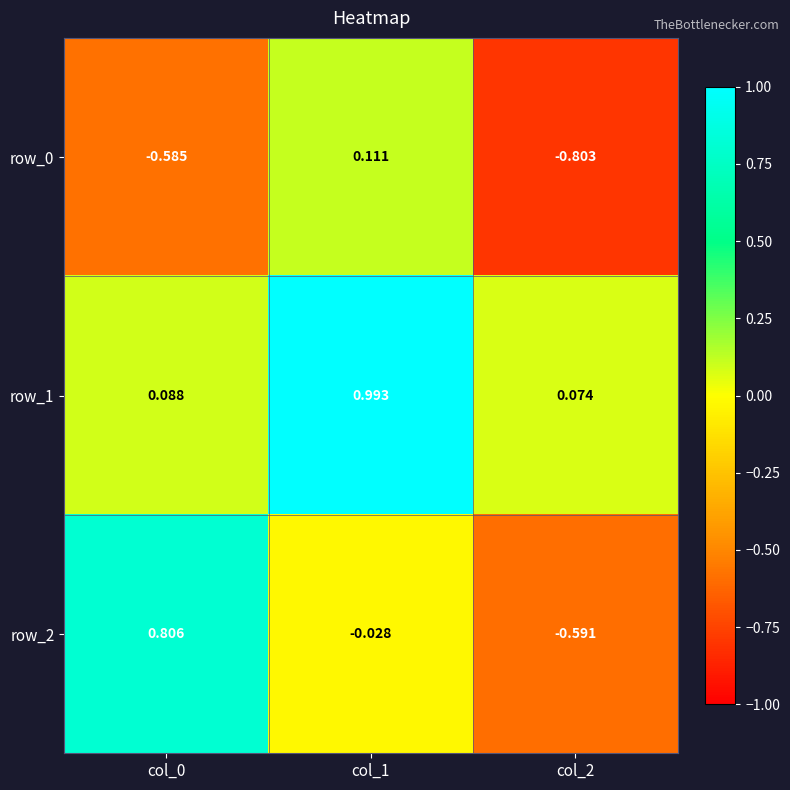

How many data points does each series have?

3